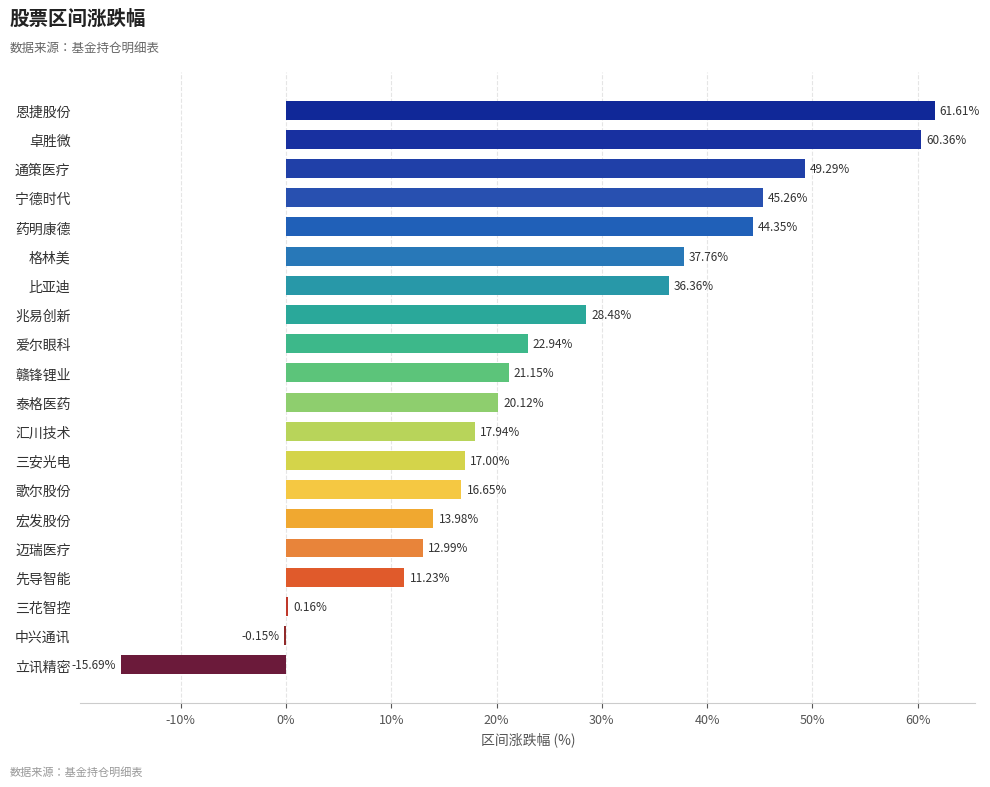

What is the ratio of the value at 卓胜微 to the value at 泰格医药?

3.0